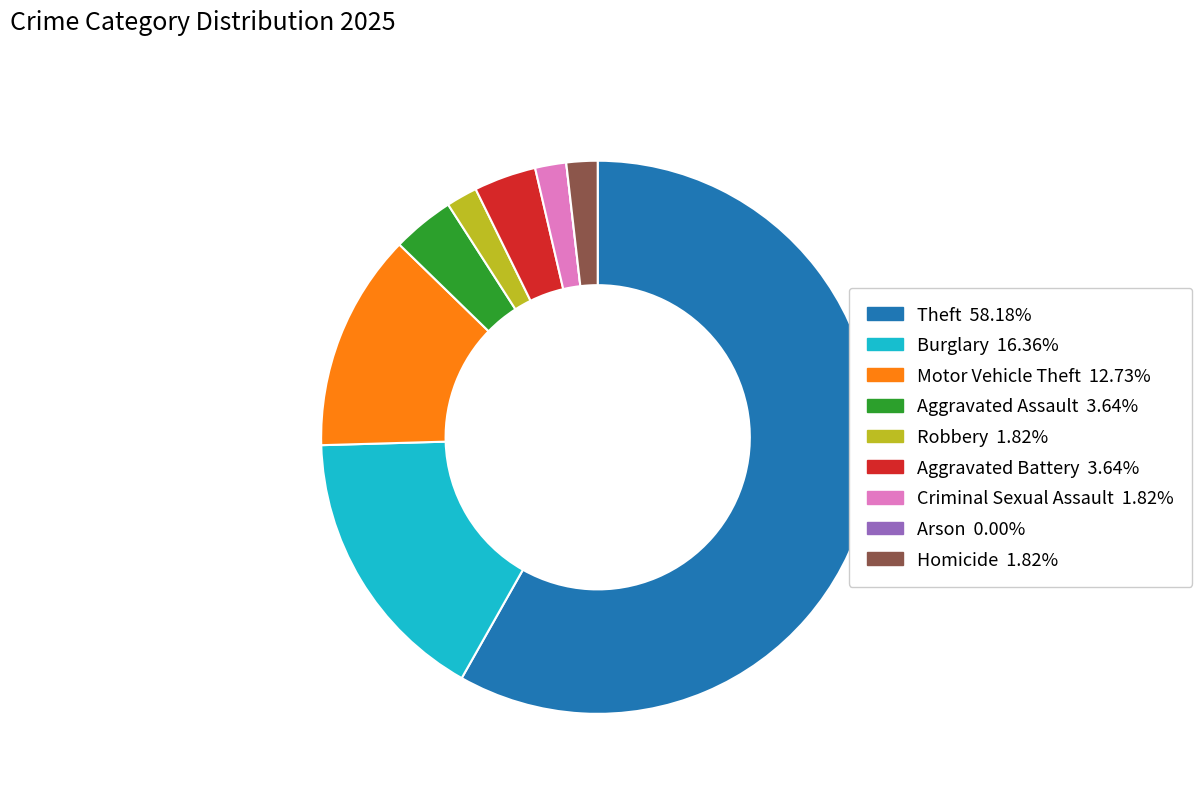

Combined, do Homicide and Robbery account for over 50%?

No